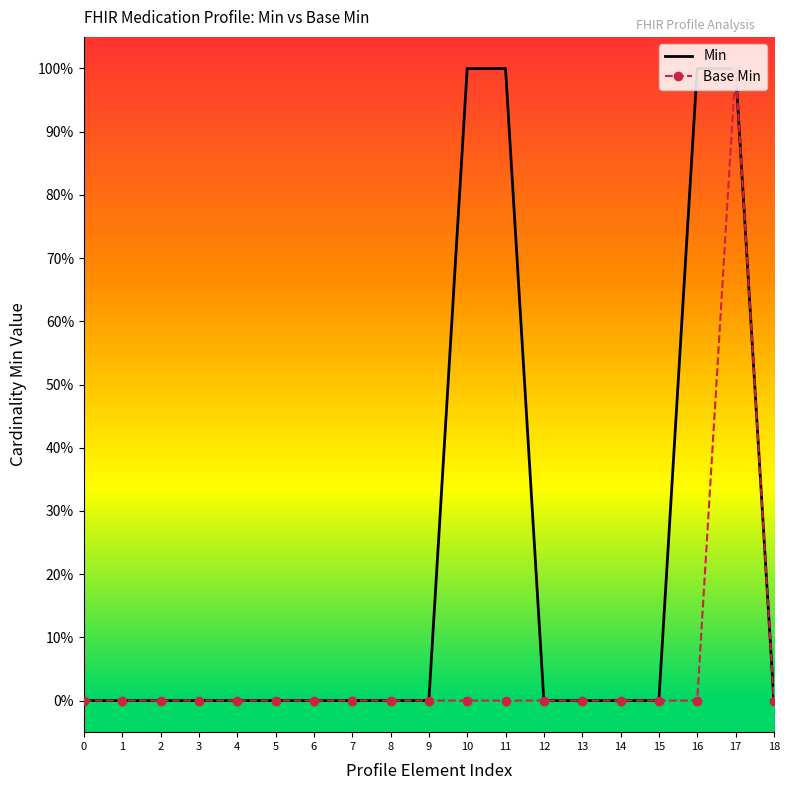

Which has a higher value, 6 or 5?

6